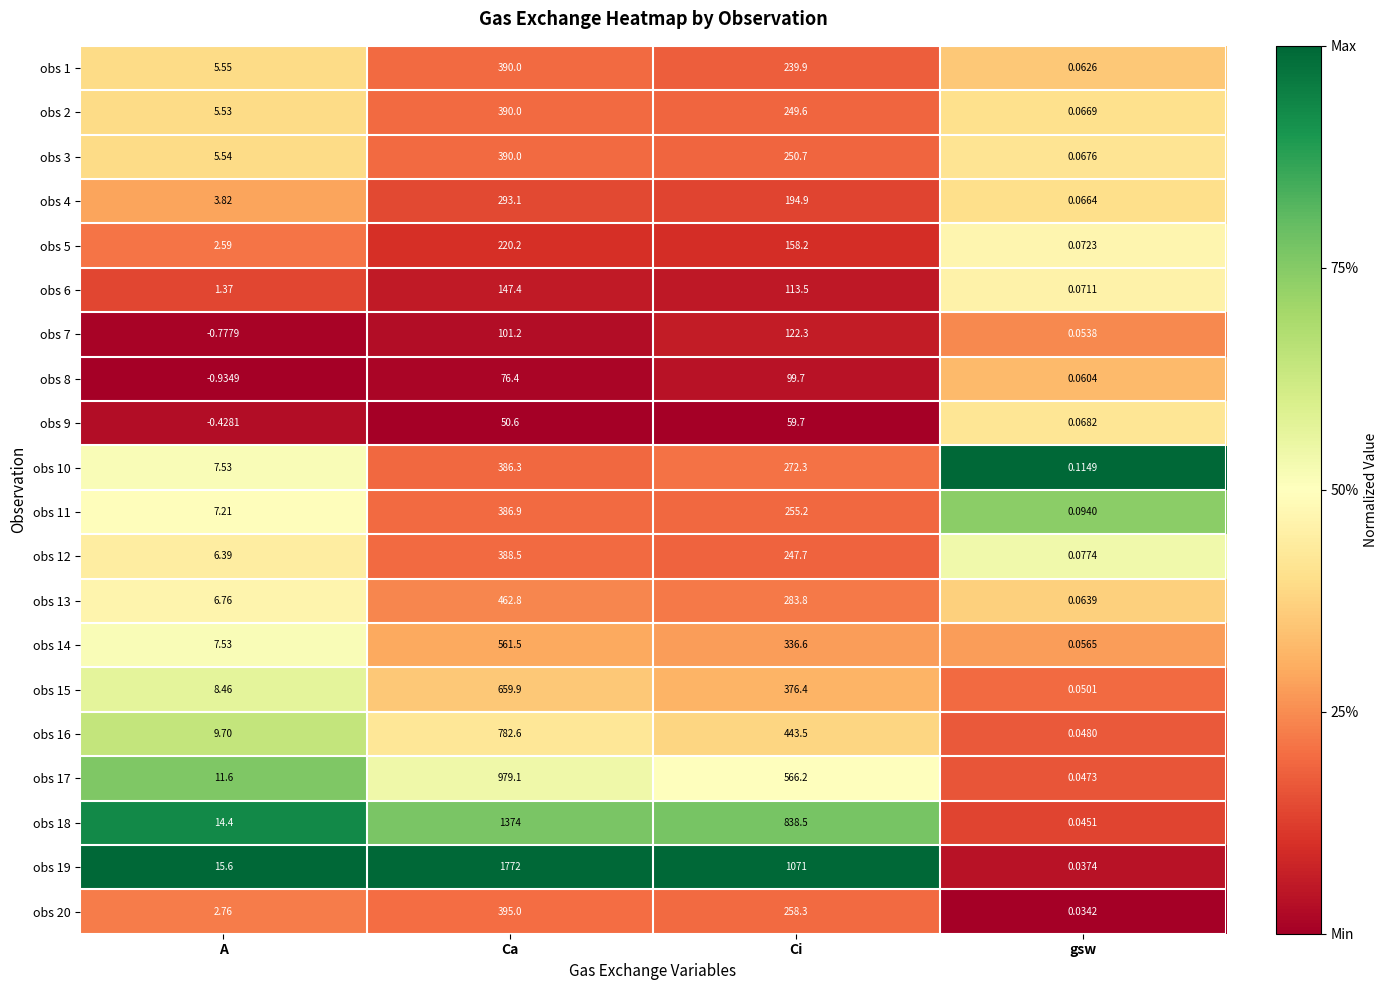

Which series has the largest total across all categories?

obs 19